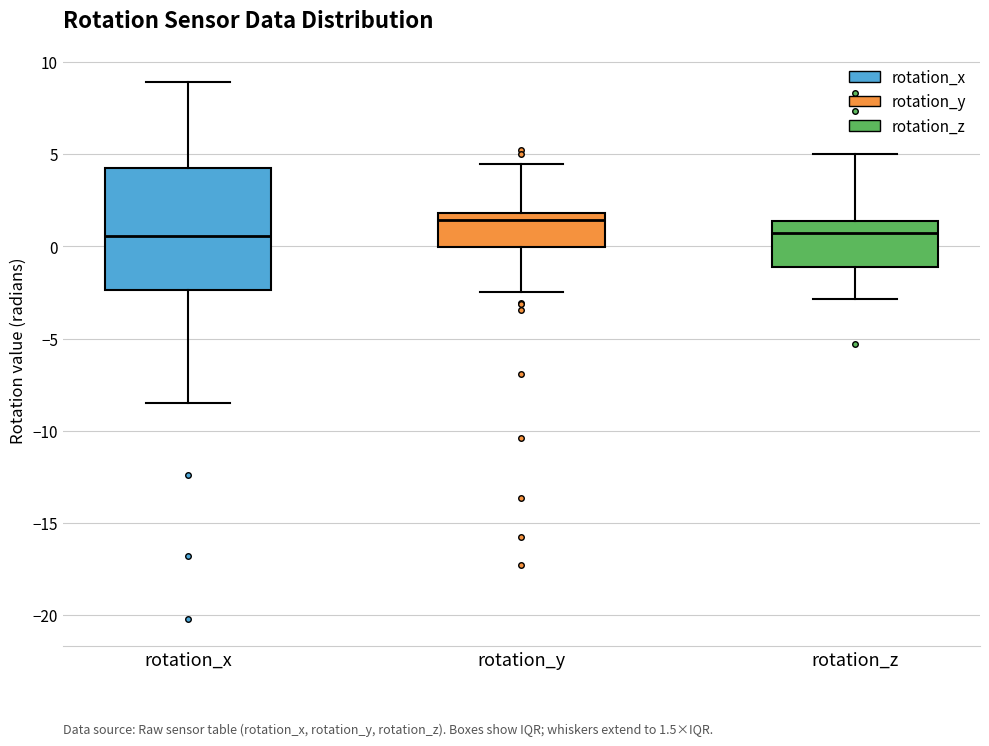

Comparing the boxes themselves (not the whiskers), which one is the tallest?

rotation_x